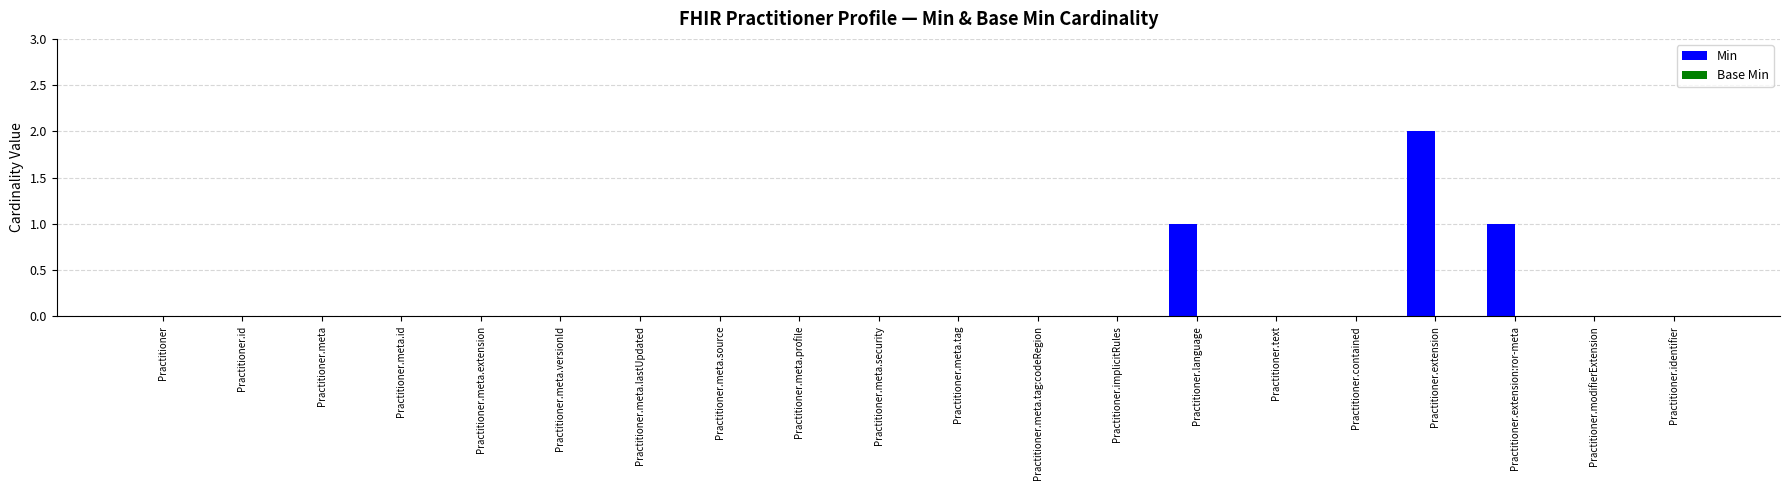

What is the sum of all values?

4